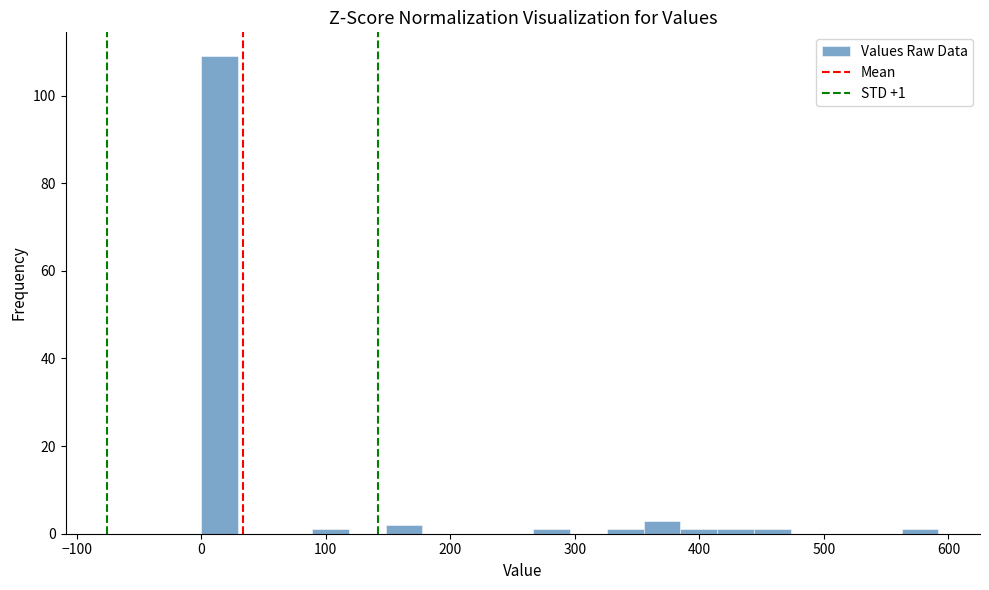

Around what value on the x-axis is the tallest bar? Give the approximate position of its centre, as read against the axis.

10